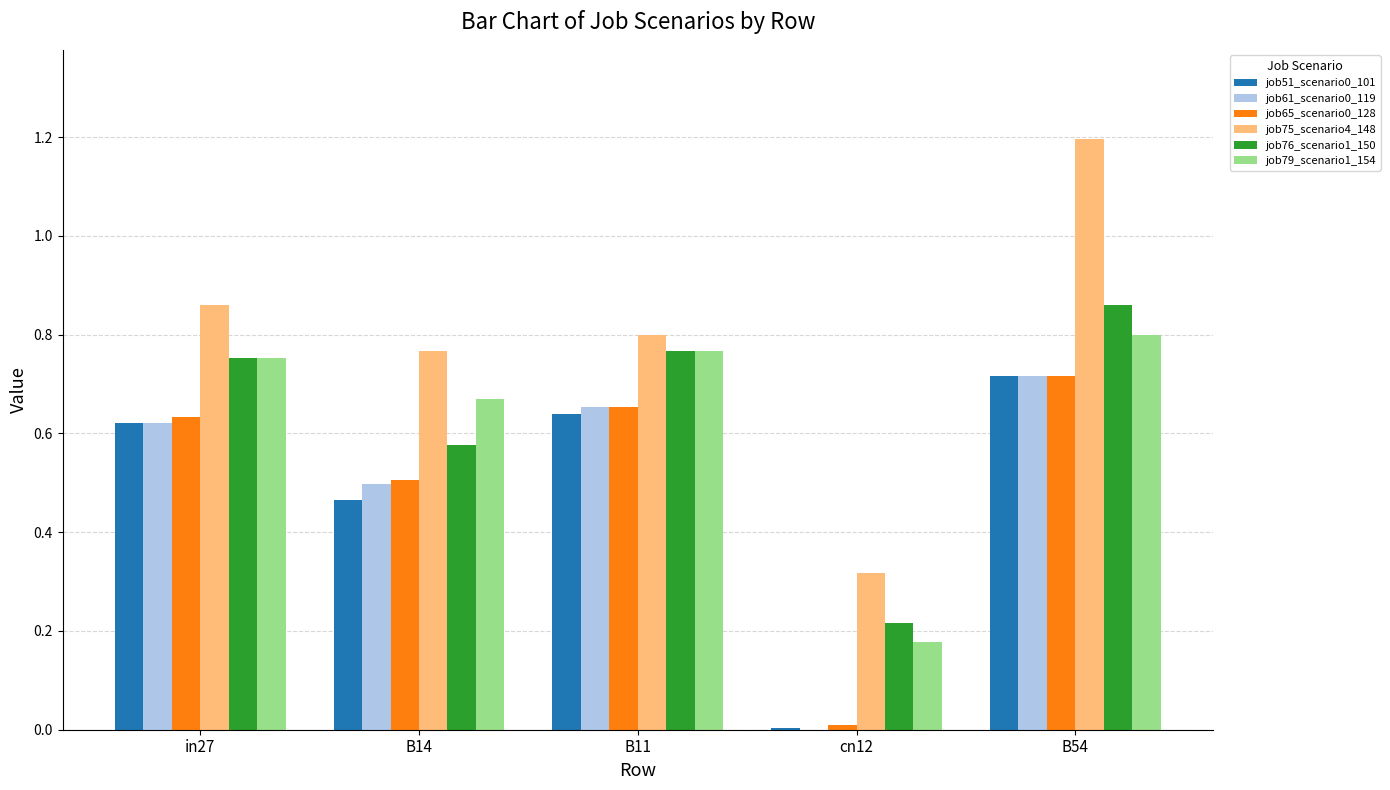

Between B11 and B54, which series saw the biggest shift?

job75_scenario4_148